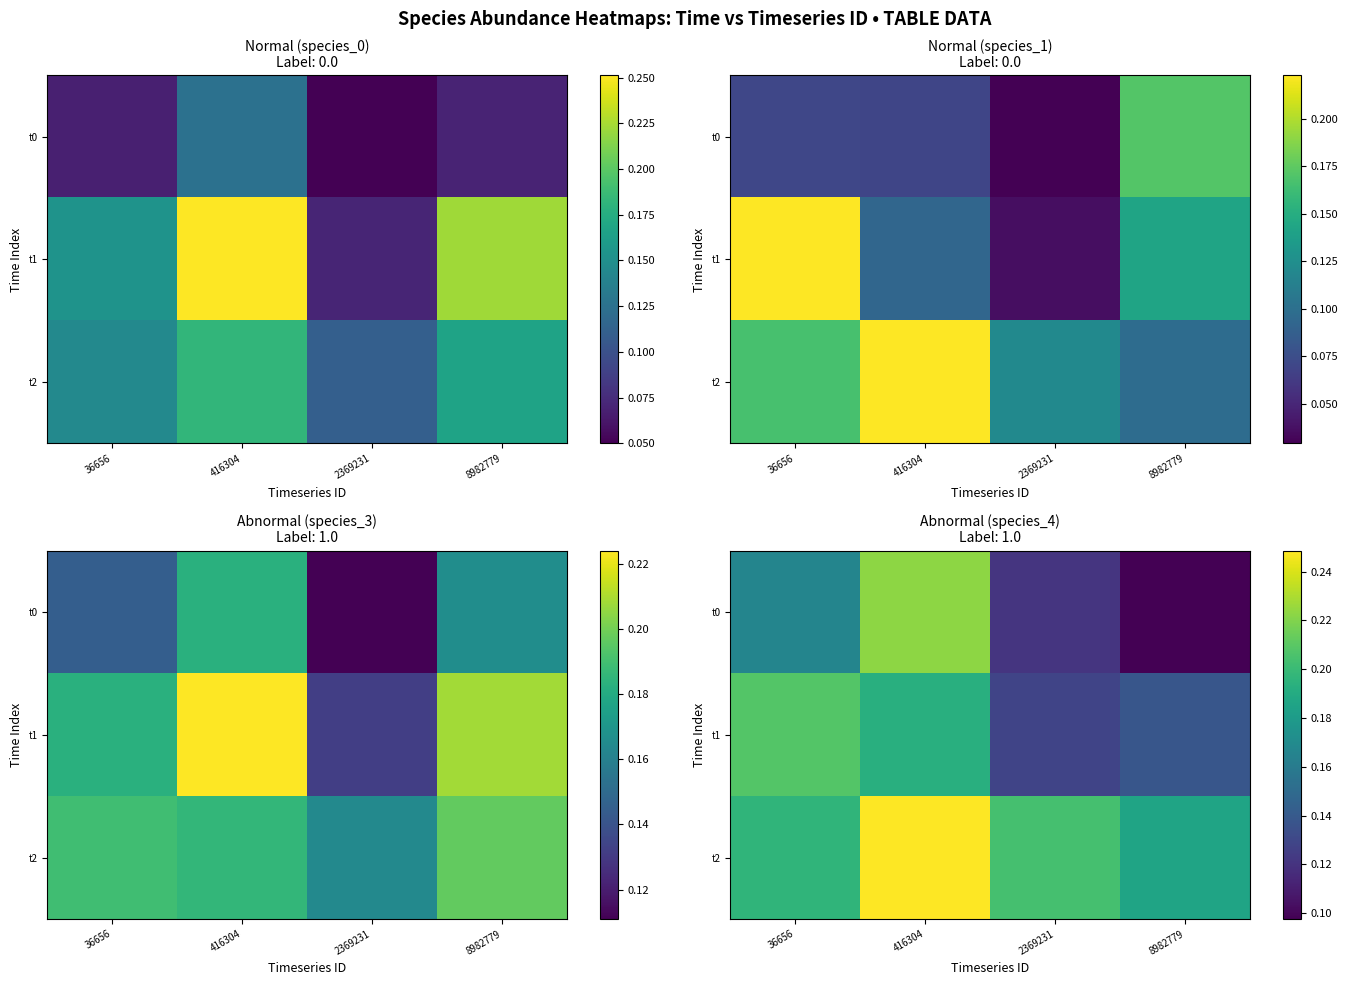

Between 2369231 and 8982779, which is larger?

2369231